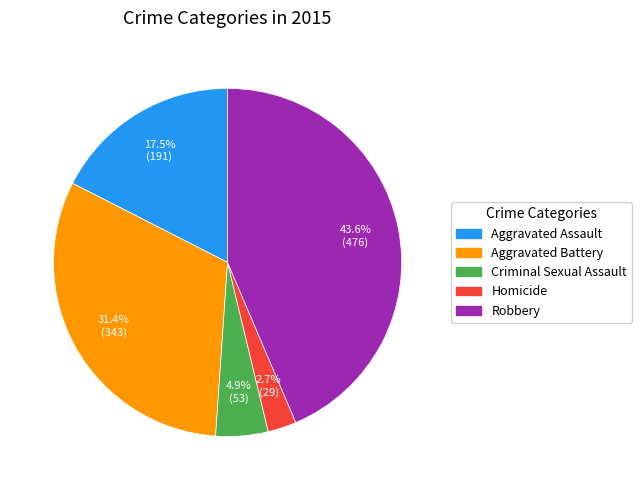

True or false: Criminal Sexual Assault accounts for 5% of the total.

True